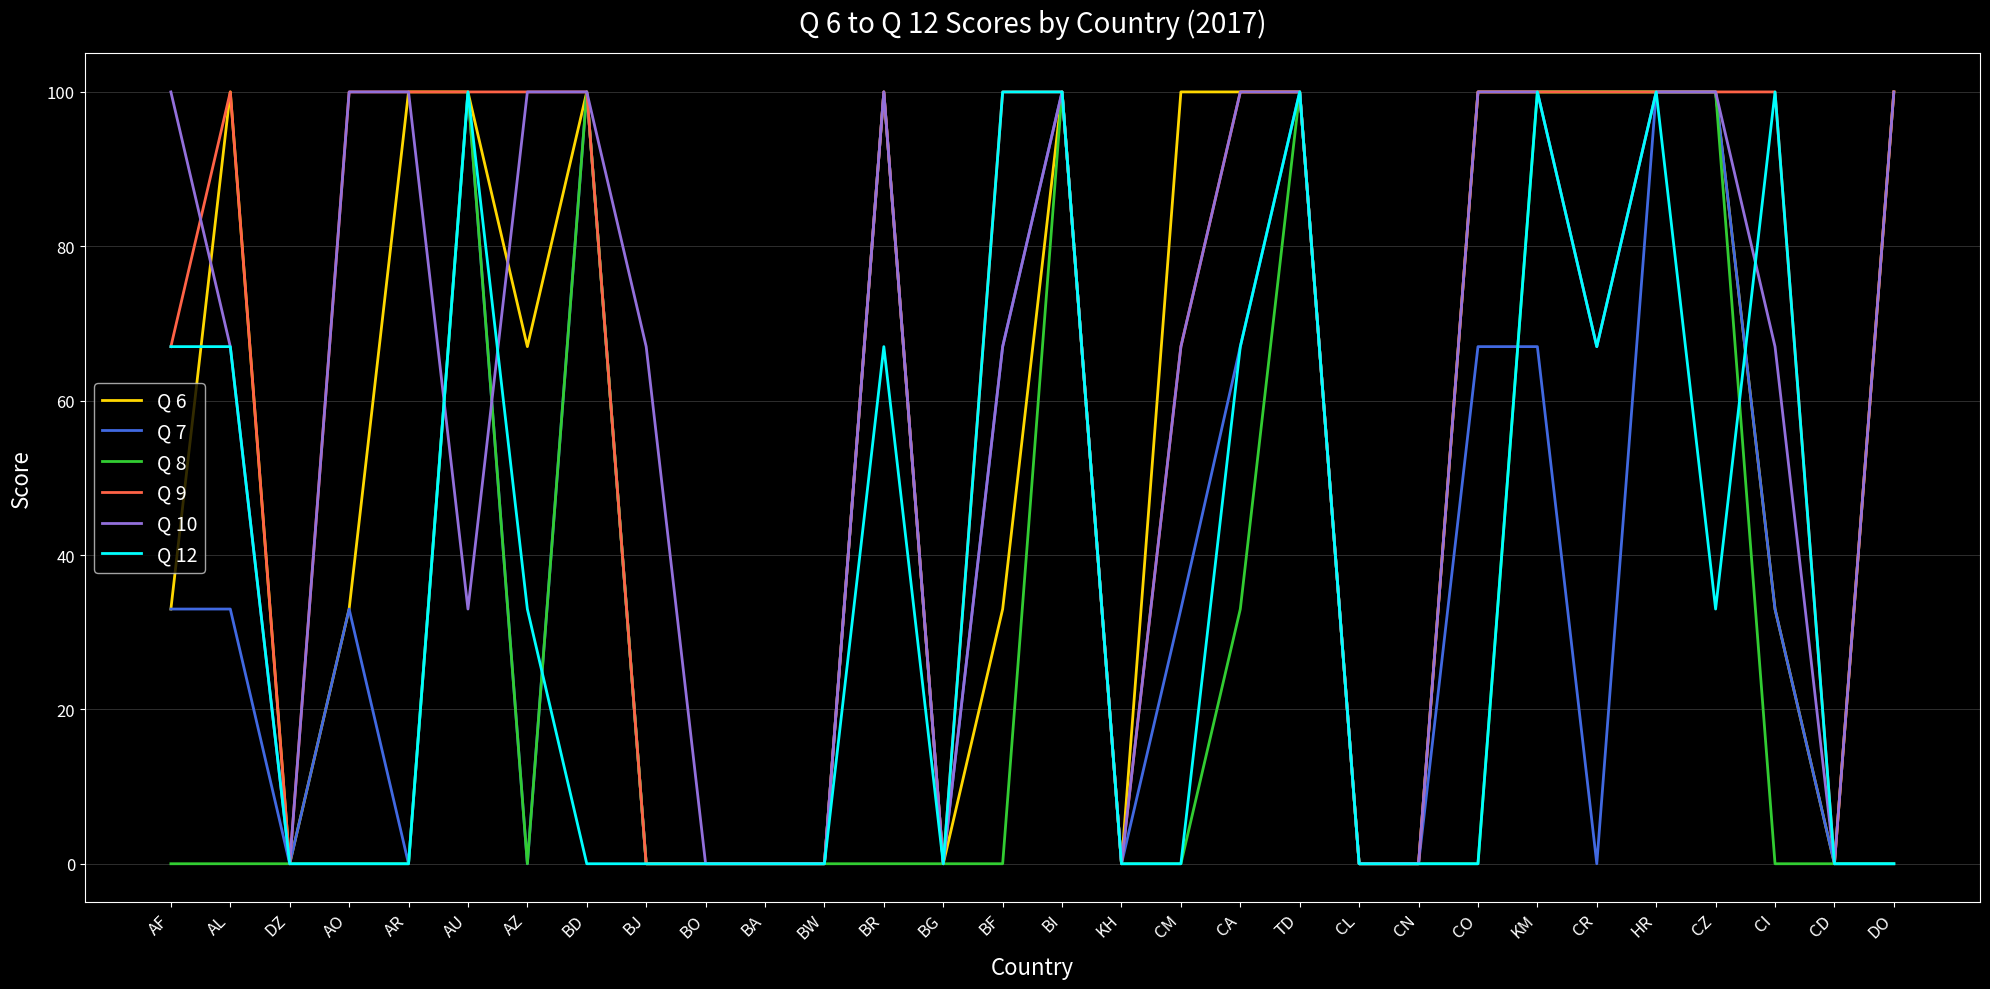

What position from the left is BR?

13